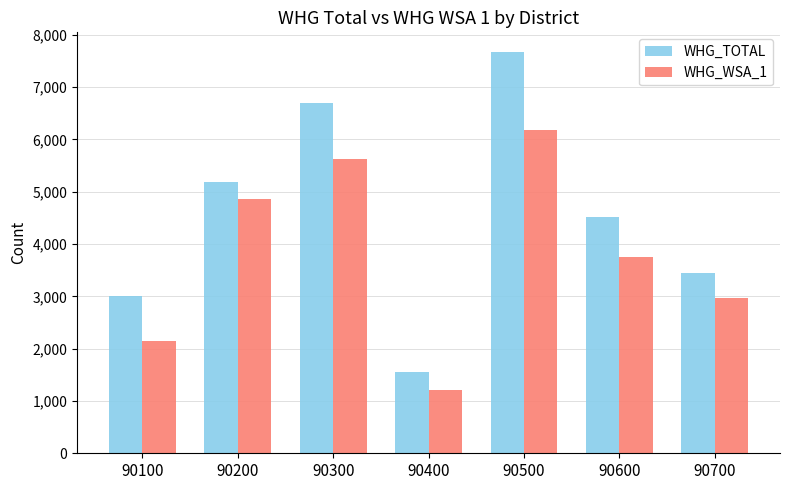

List the series in order of their peak value, highest first.

WHG_TOTAL, WHG_WSA_1